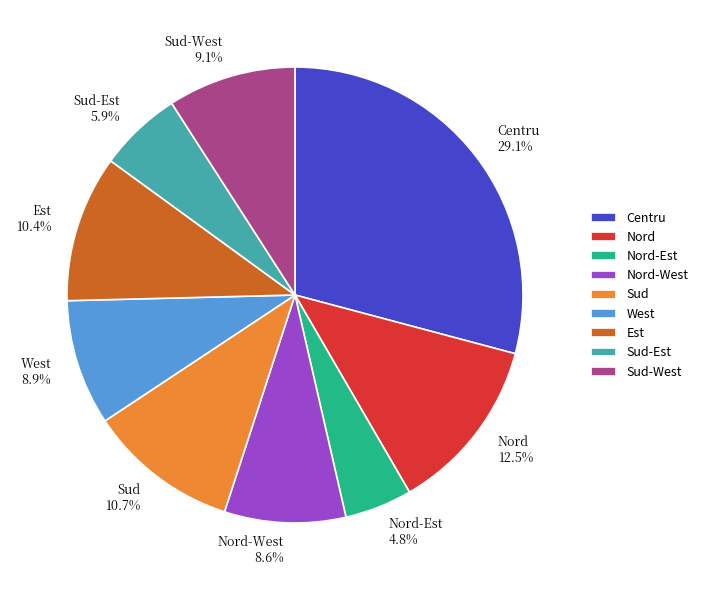

How many segments does this pie chart have?

9